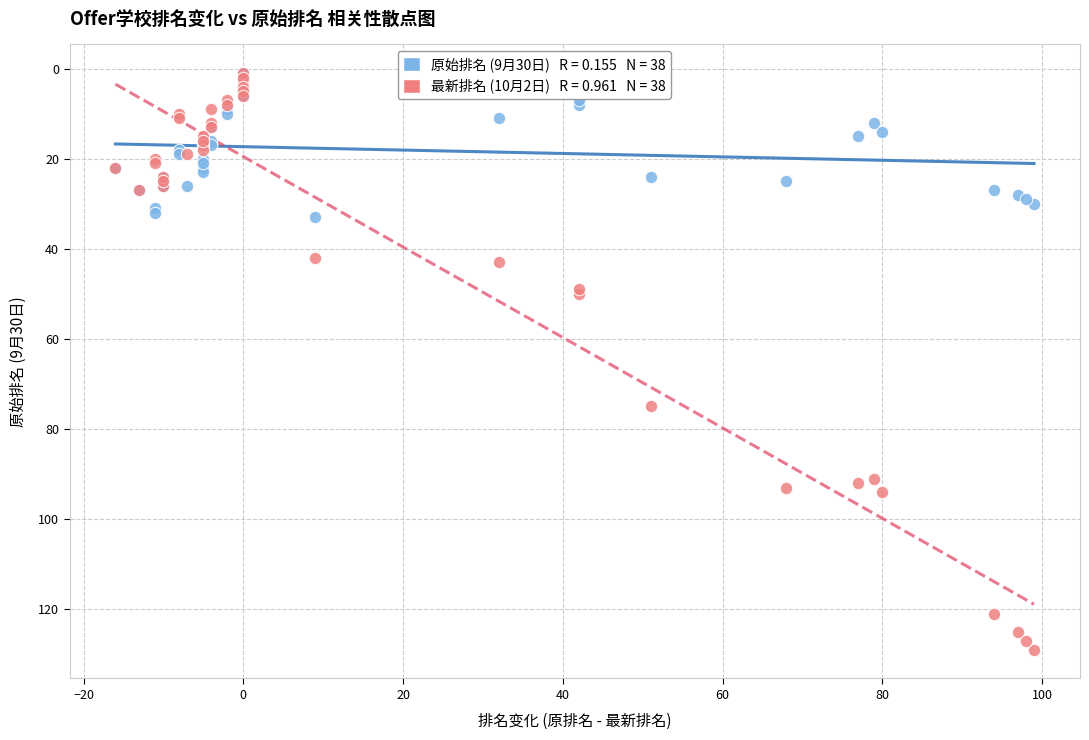

Across all series, what Y value is closest to 65?

75